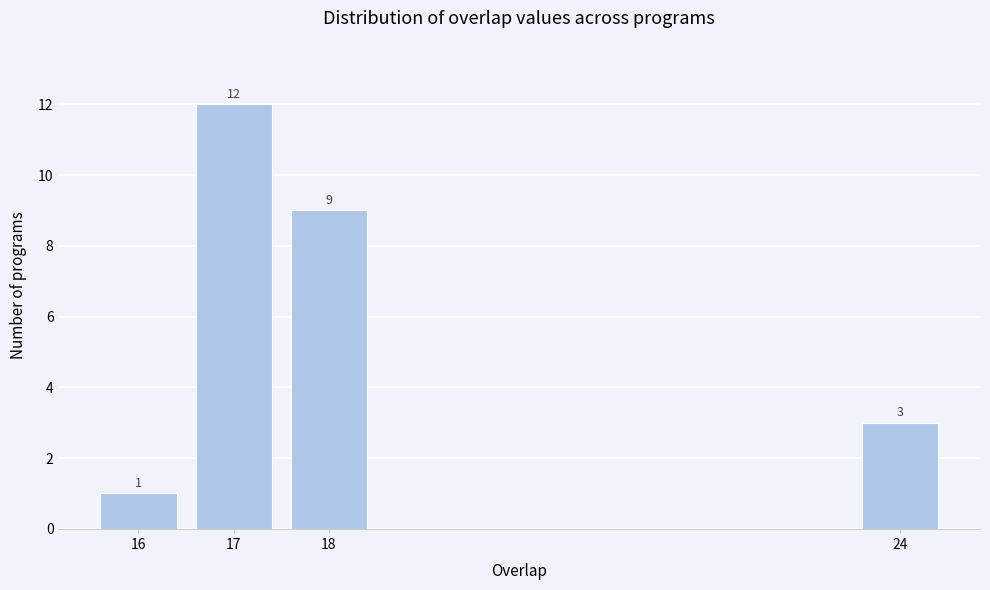

Reading left to right, extract all data points from this chart.

1	12	9	3